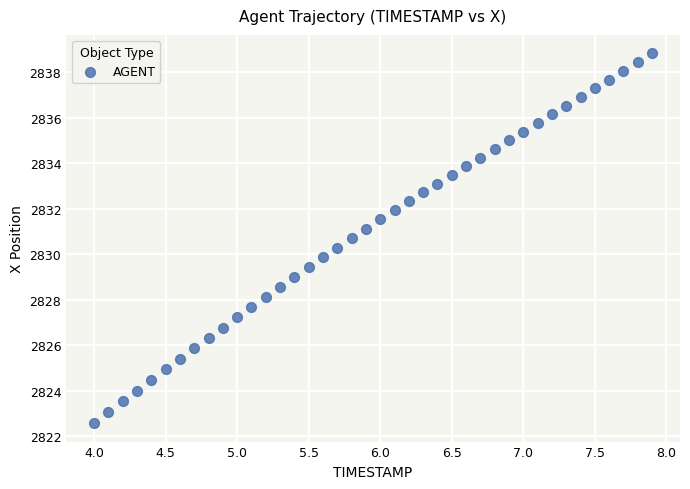

What is the range of X values (max minus min)?

3.9